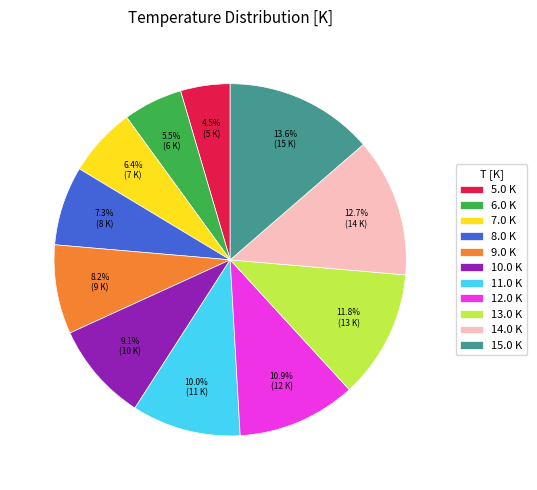

Count the number of slices in the pie.

11